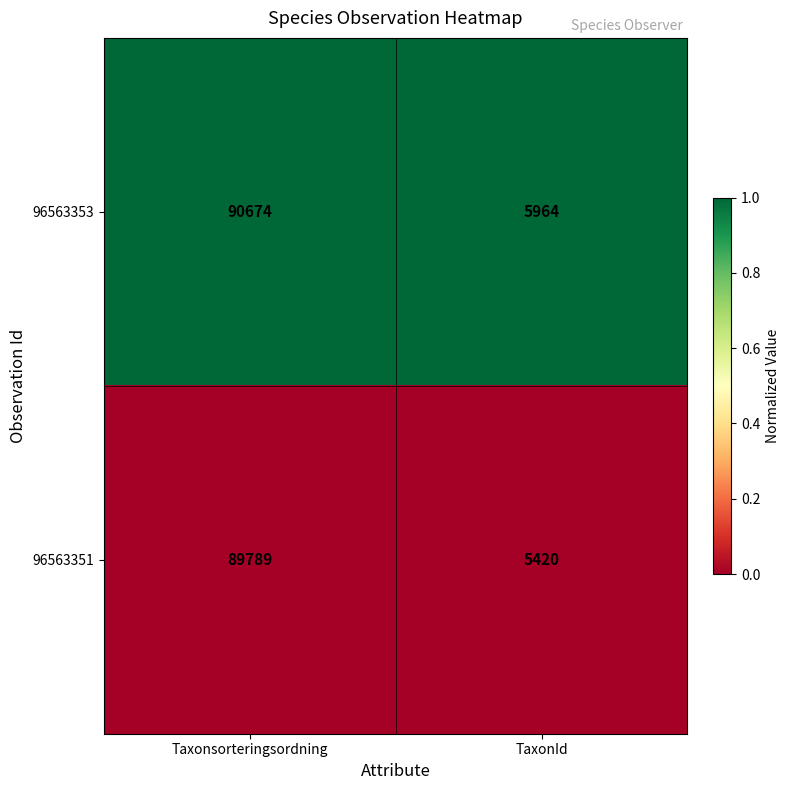

At TaxonId, list the series in order from largest to smallest.

96563353, 96563351